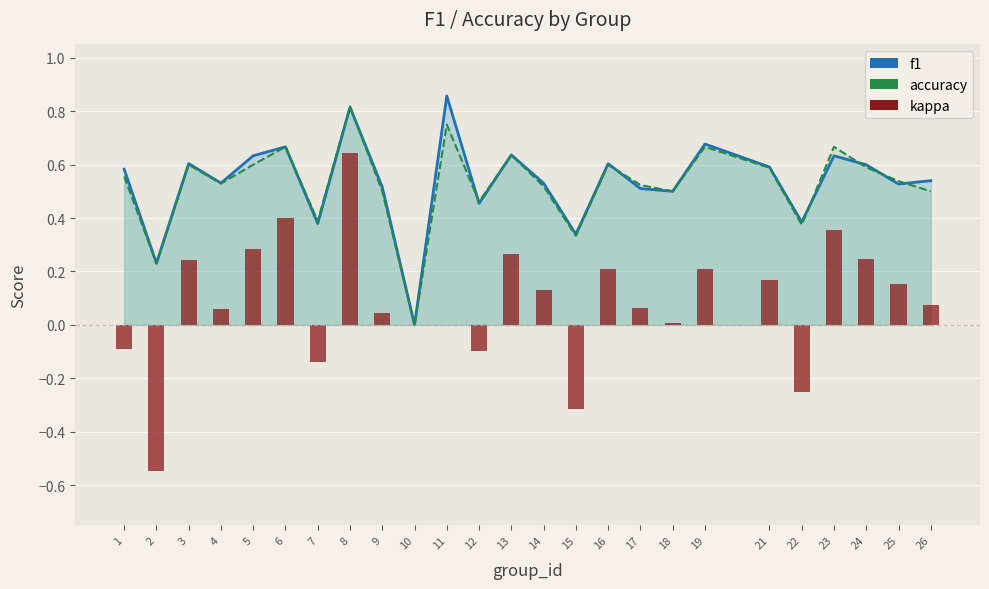

Which series has the largest total across all categories?

f1